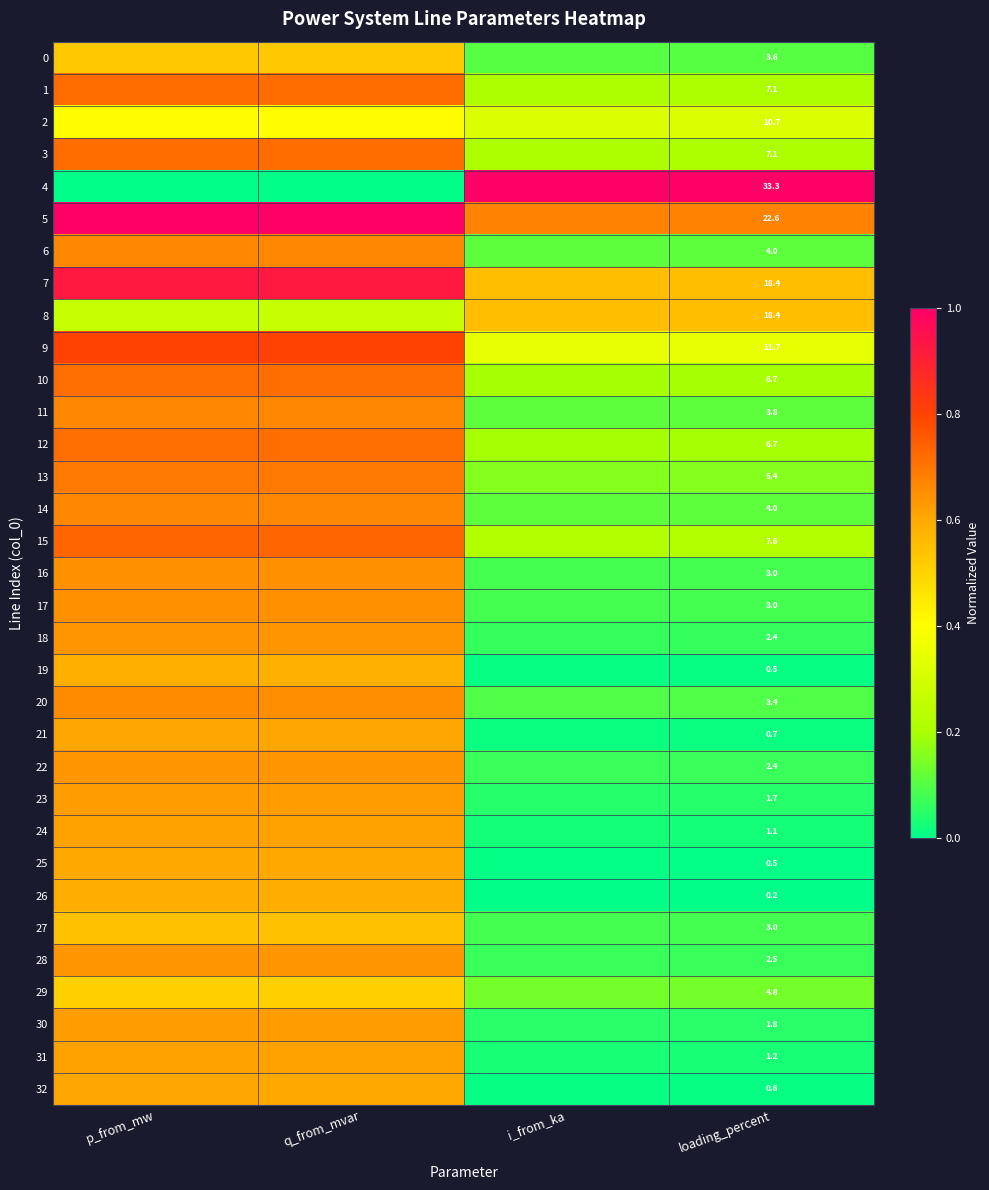

Which category has the highest value across all series?

i_from_ka